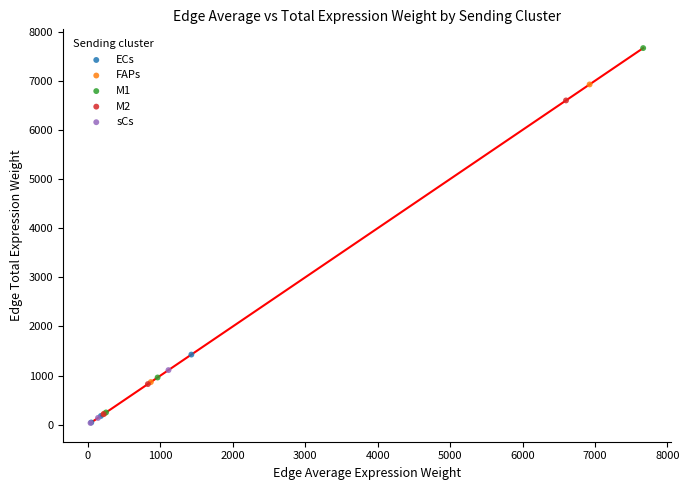

Which series has the largest Y range (max minus min)?

M1